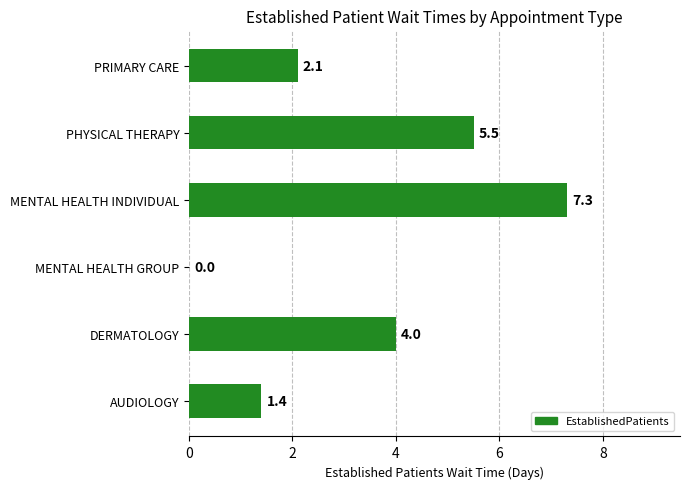

Does the chart contain stacked bars?

No